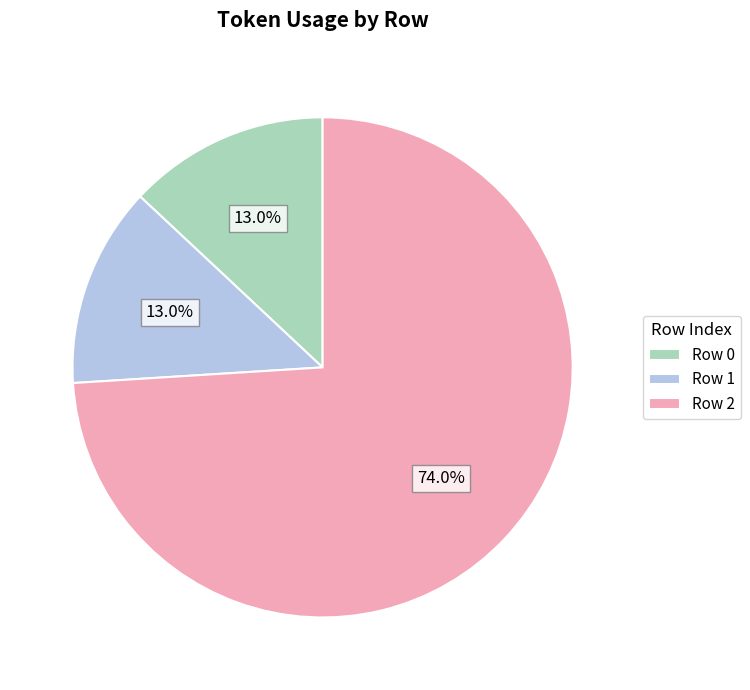

Which slice represents more than half of the pie?

Row 2